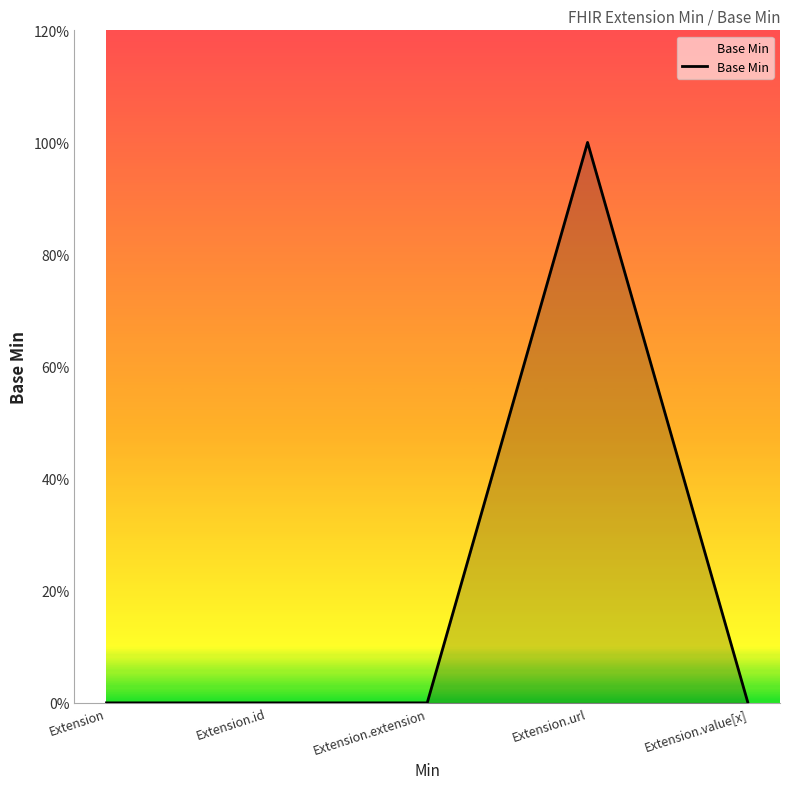

Does the chart have visible grid lines?

No